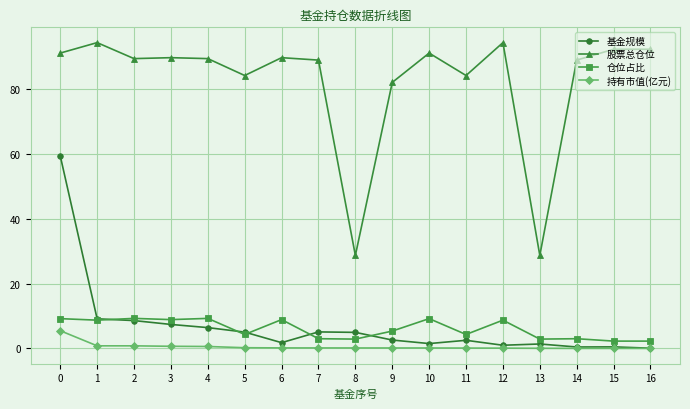

True or false: 仓位占比 has more than 2 points higher than both neighbors.

True